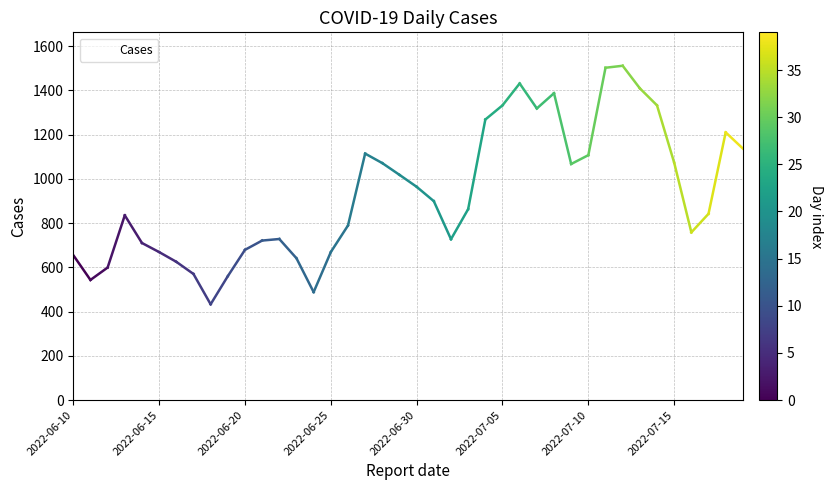

What is the minimum value shown in the chart?

433